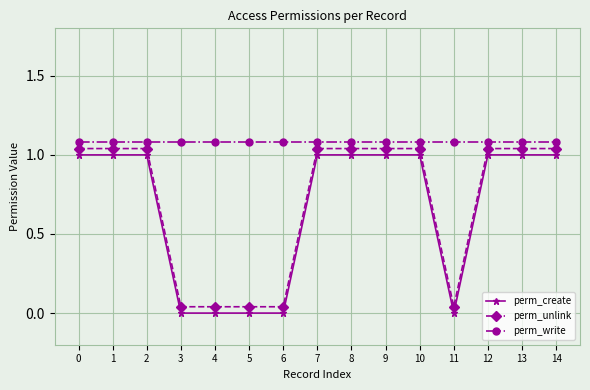

At which label is perm_create closest to 0?

3